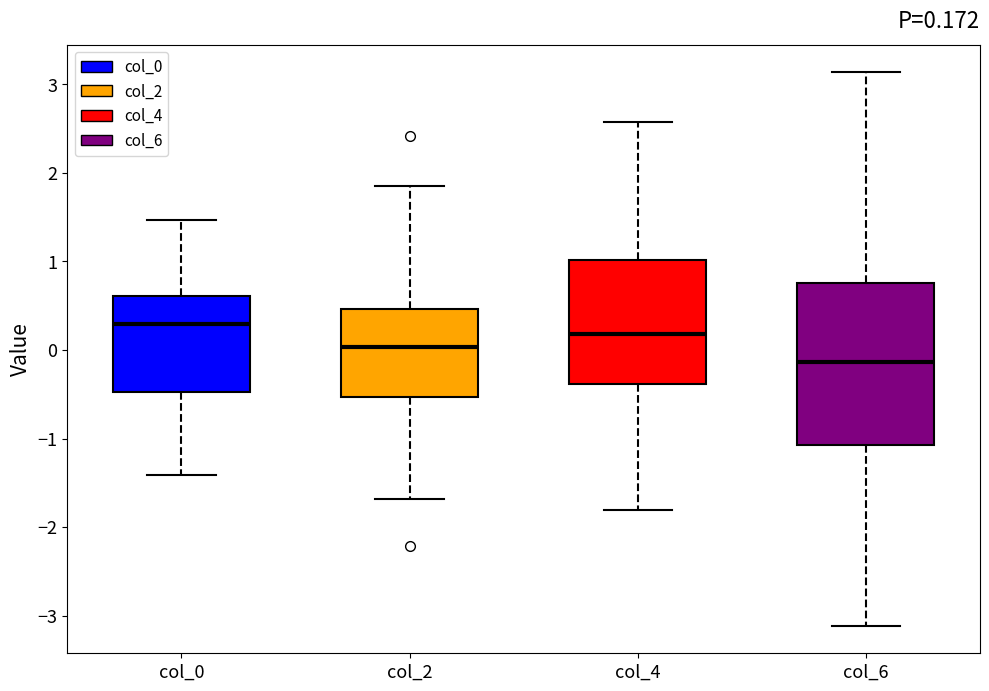

Which box's median line is the lowest?

col_6